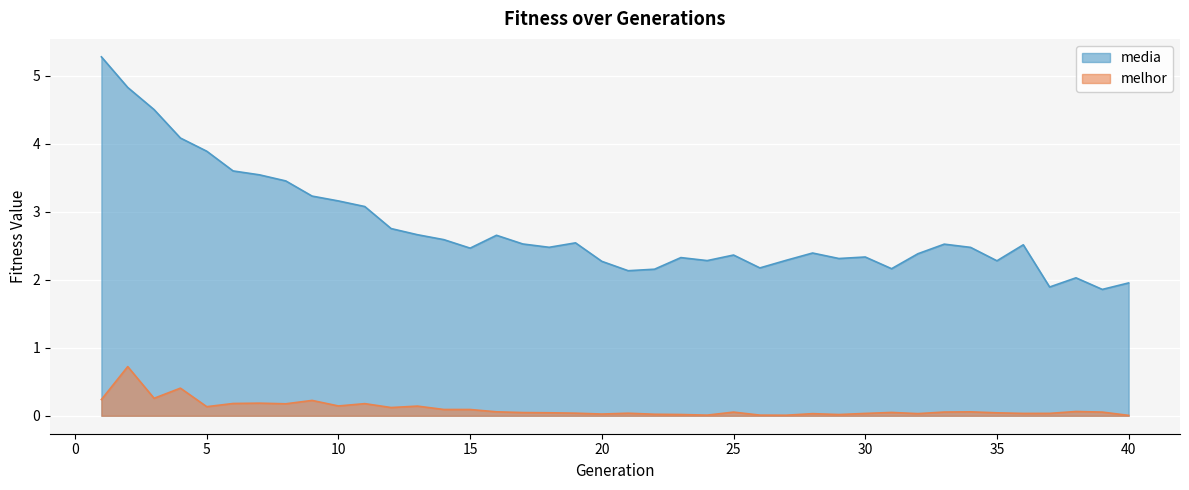

The melhor series shows 0.1 at 21. True or false?

False